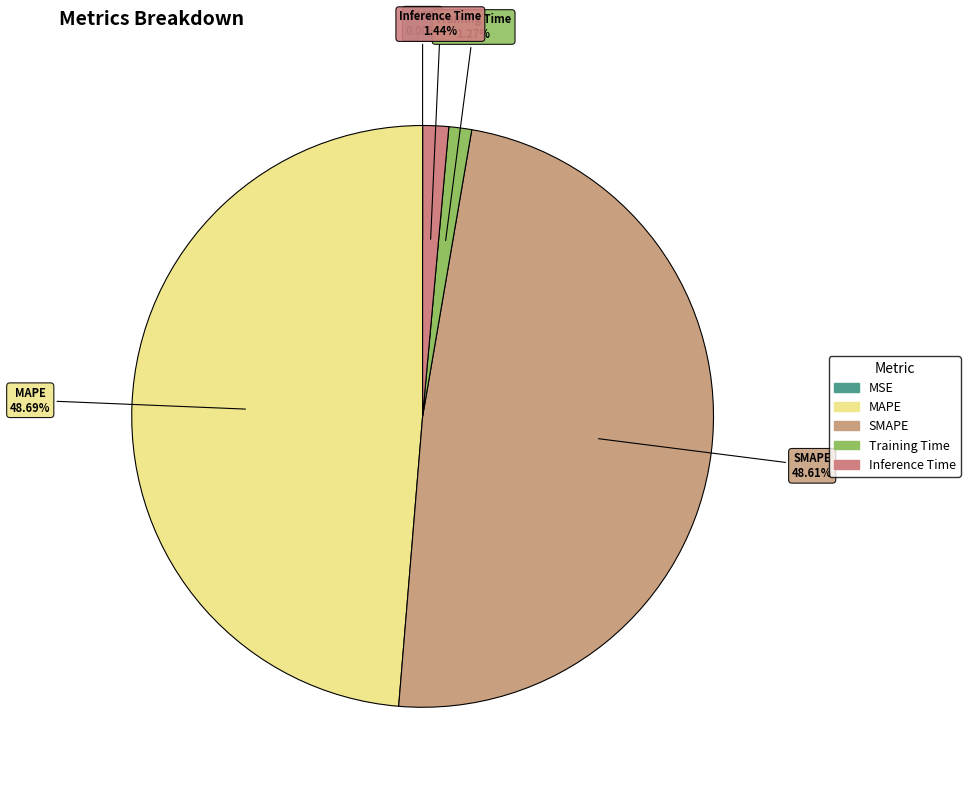

To the nearest percent, what is the average slice percentage?

20%